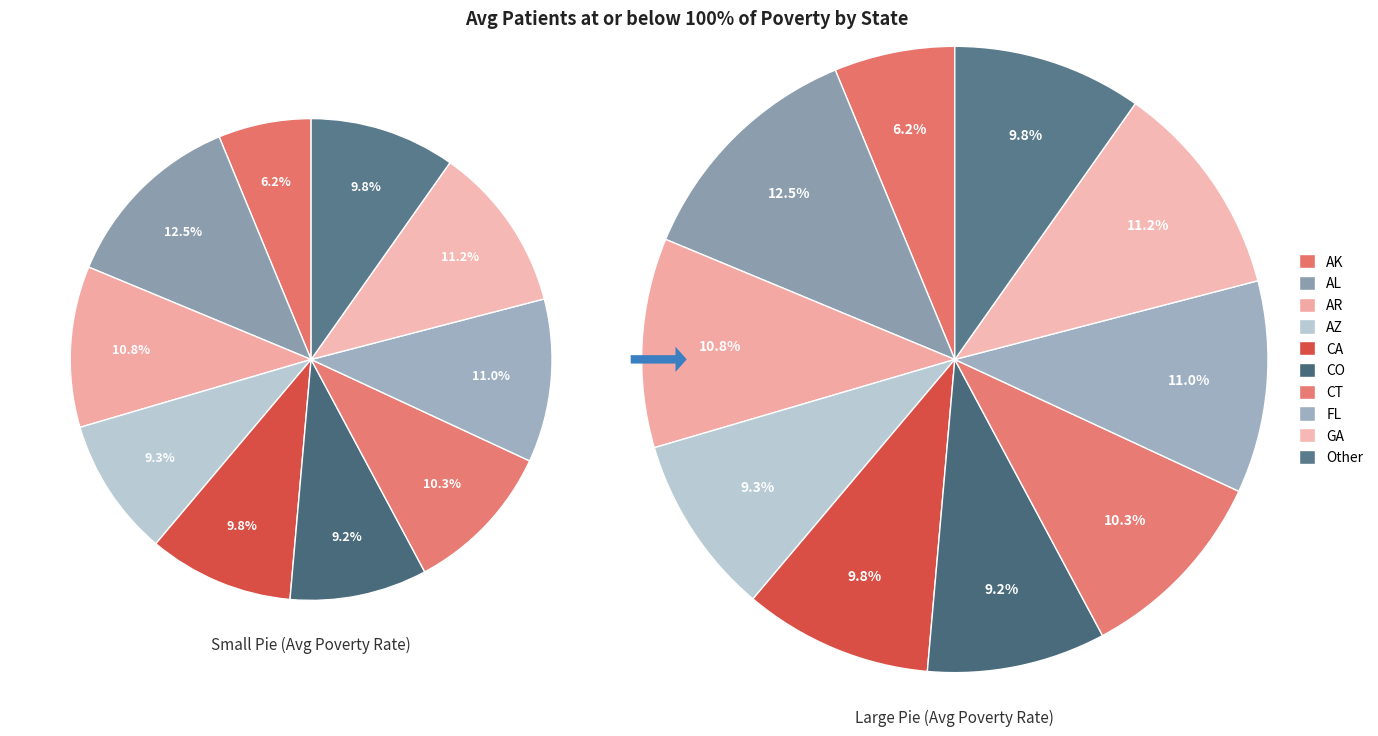

Is AK the majority of the pie?

No